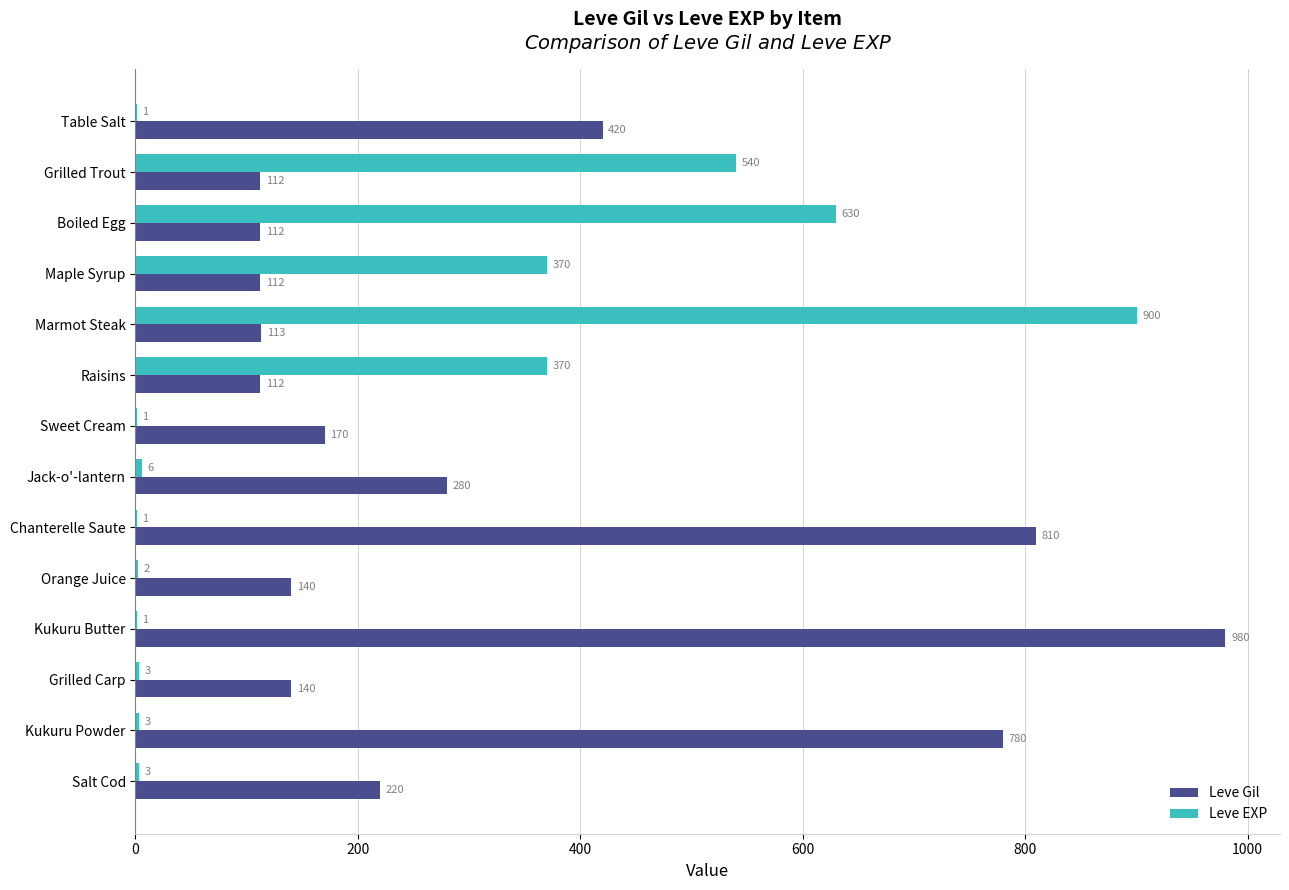

Read the Leve EXP value at Grilled Trout, to the nearest 100.

500